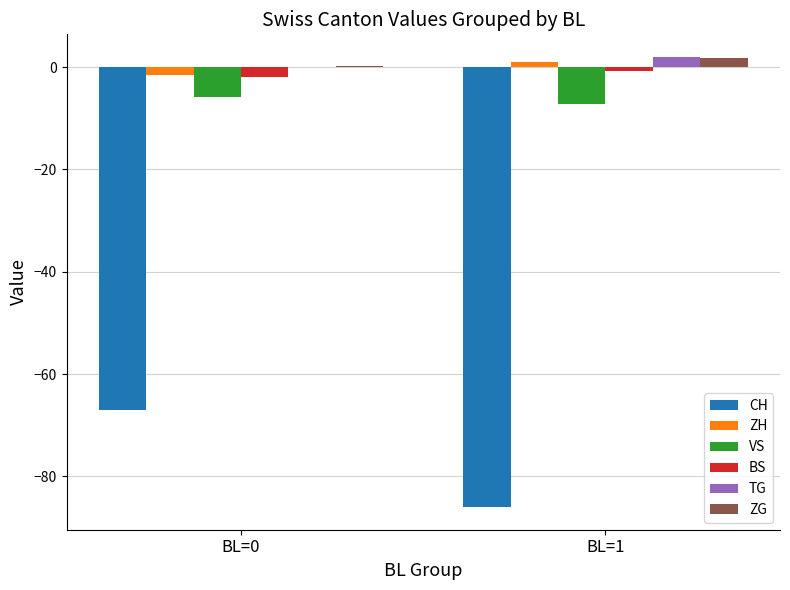

What is the greatest value displayed?

2.0